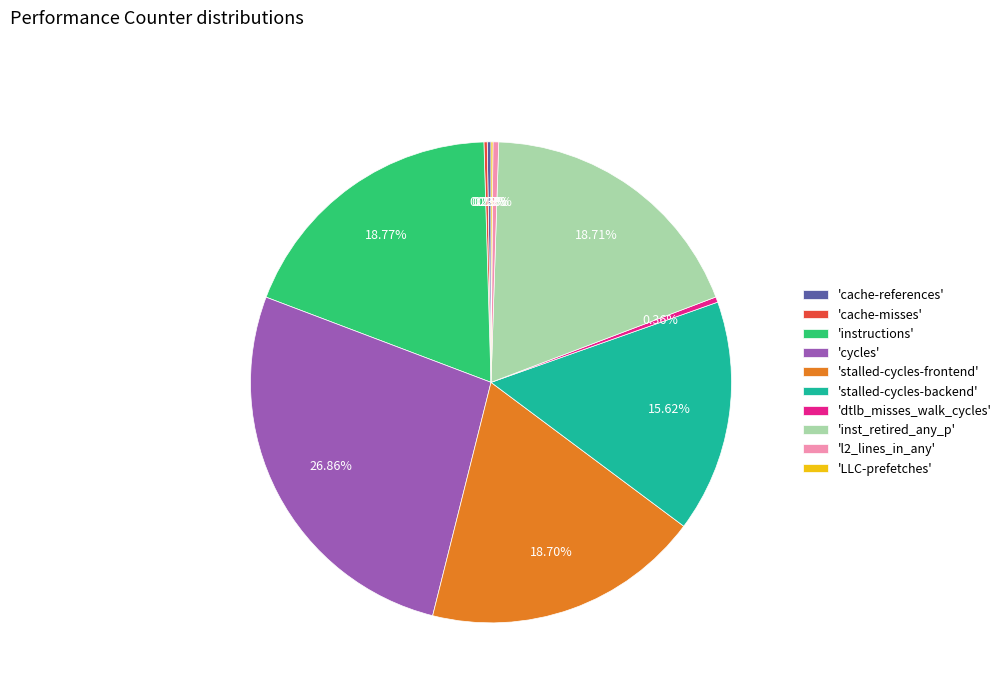

Do 'cycles' and 'dtlb_misses_walk_cycles' together represent more than half of the pie?

No